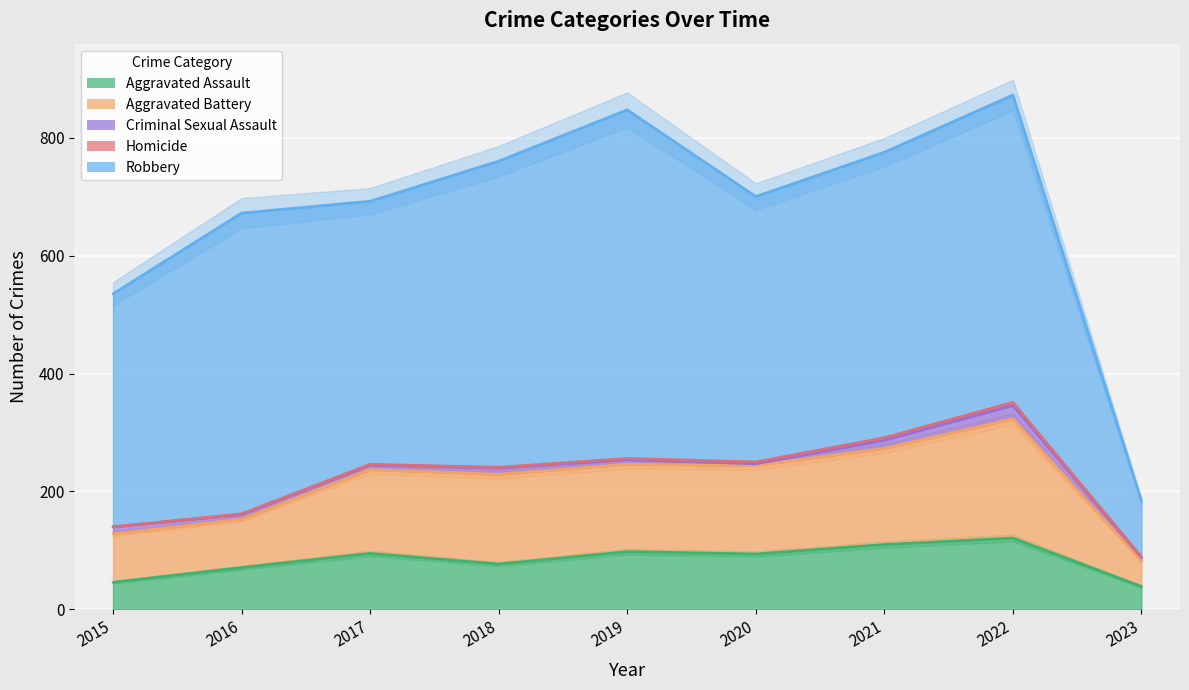

List the labels in order of Criminal Sexual Assault value, smallest first.

2020, 2023, 2016, 2017, 2019, 2018, 2015, 2021, 2022